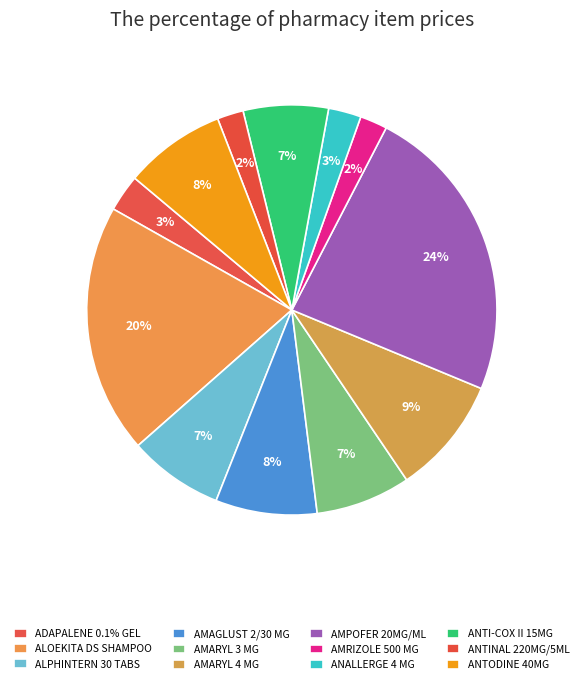

Which category has the biggest portion of the pie?

AMPOFER 20MG/ML